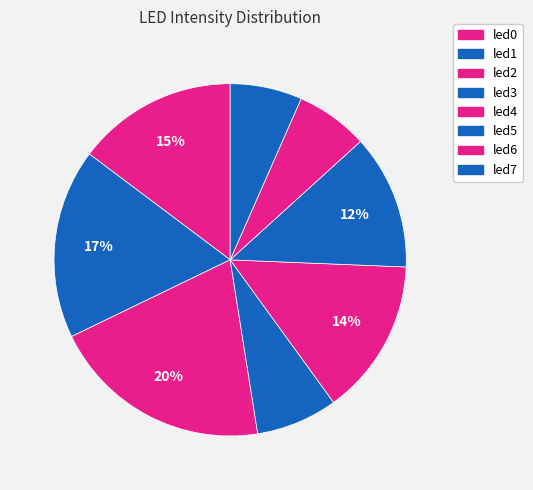

To the nearest percent, what percentage of the pie is led2?

20%